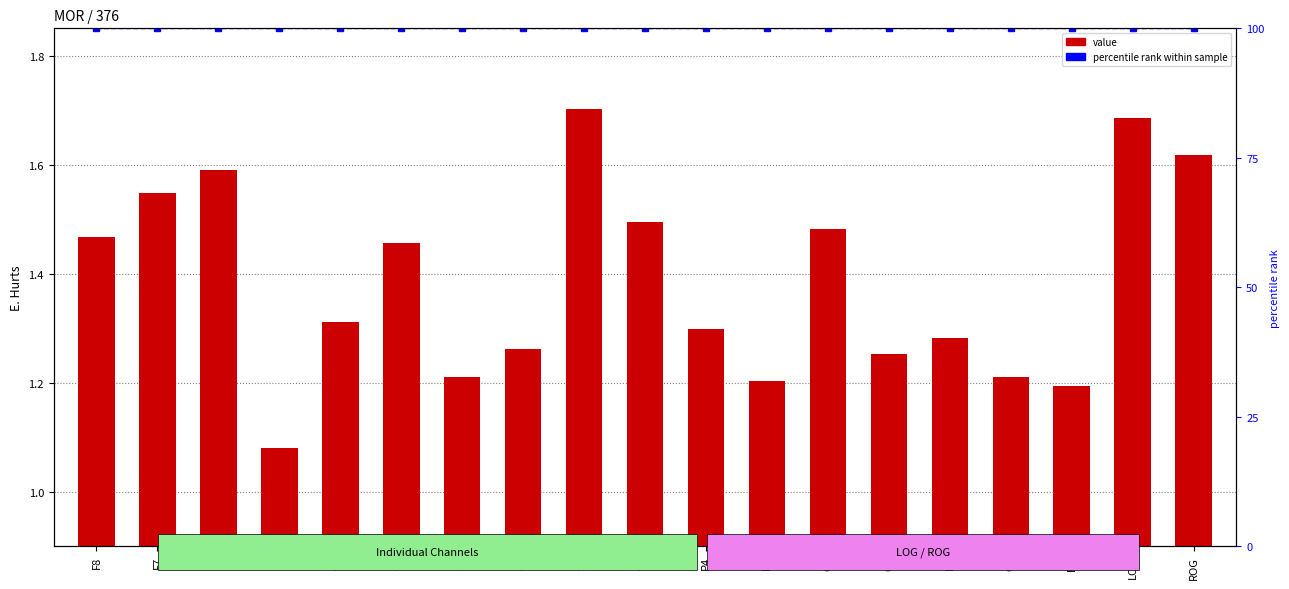

Which series has the largest total across all categories?

percentile rank